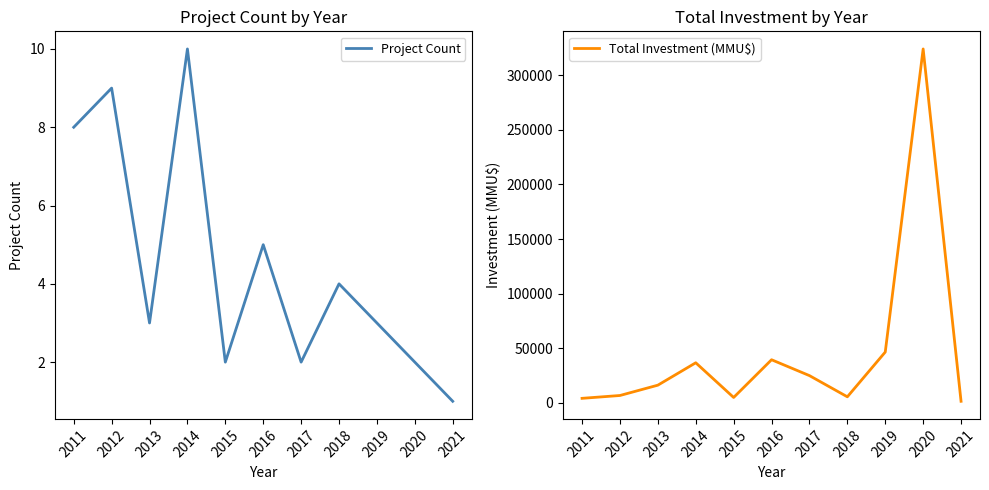

Rank the series by their maximum value, from lowest to highest.

Project Count, Total Investment (MMU$)